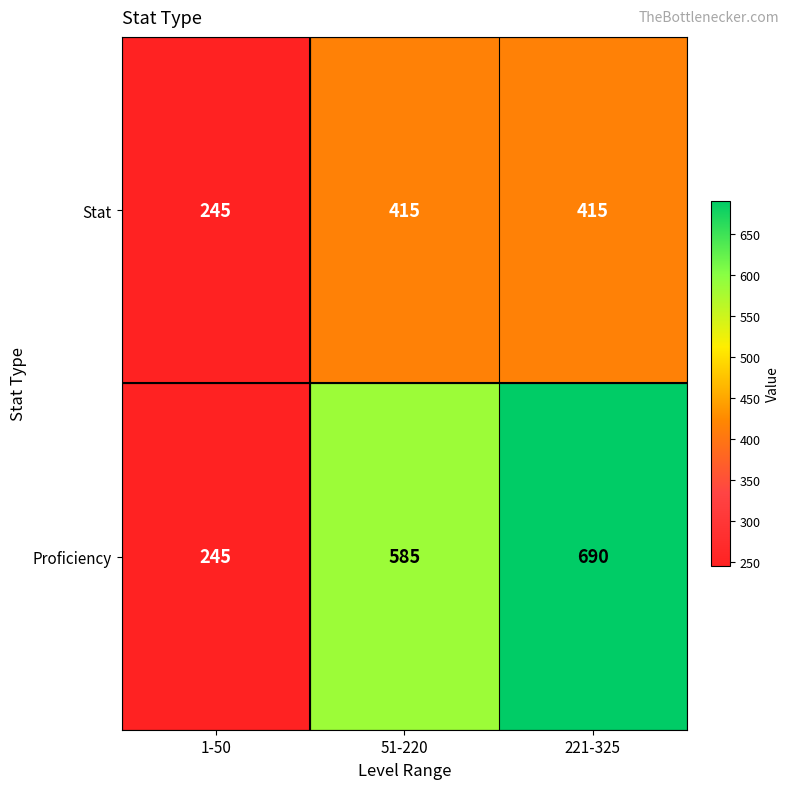

How many data points in Proficiency are less than 585?

1